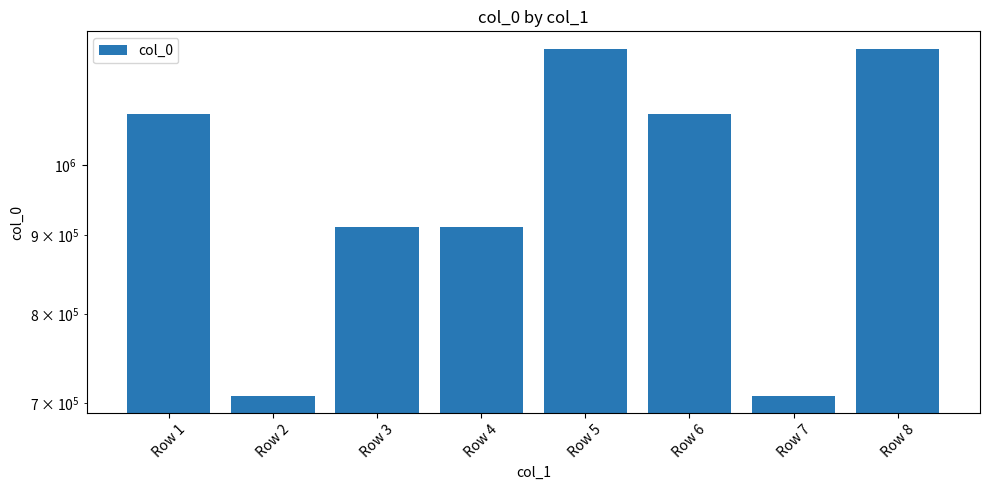

Rank the categories by value from lowest to highest.

Row 2, Row 7, Row 3, Row 4, Row 1, Row 6, Row 5, Row 8